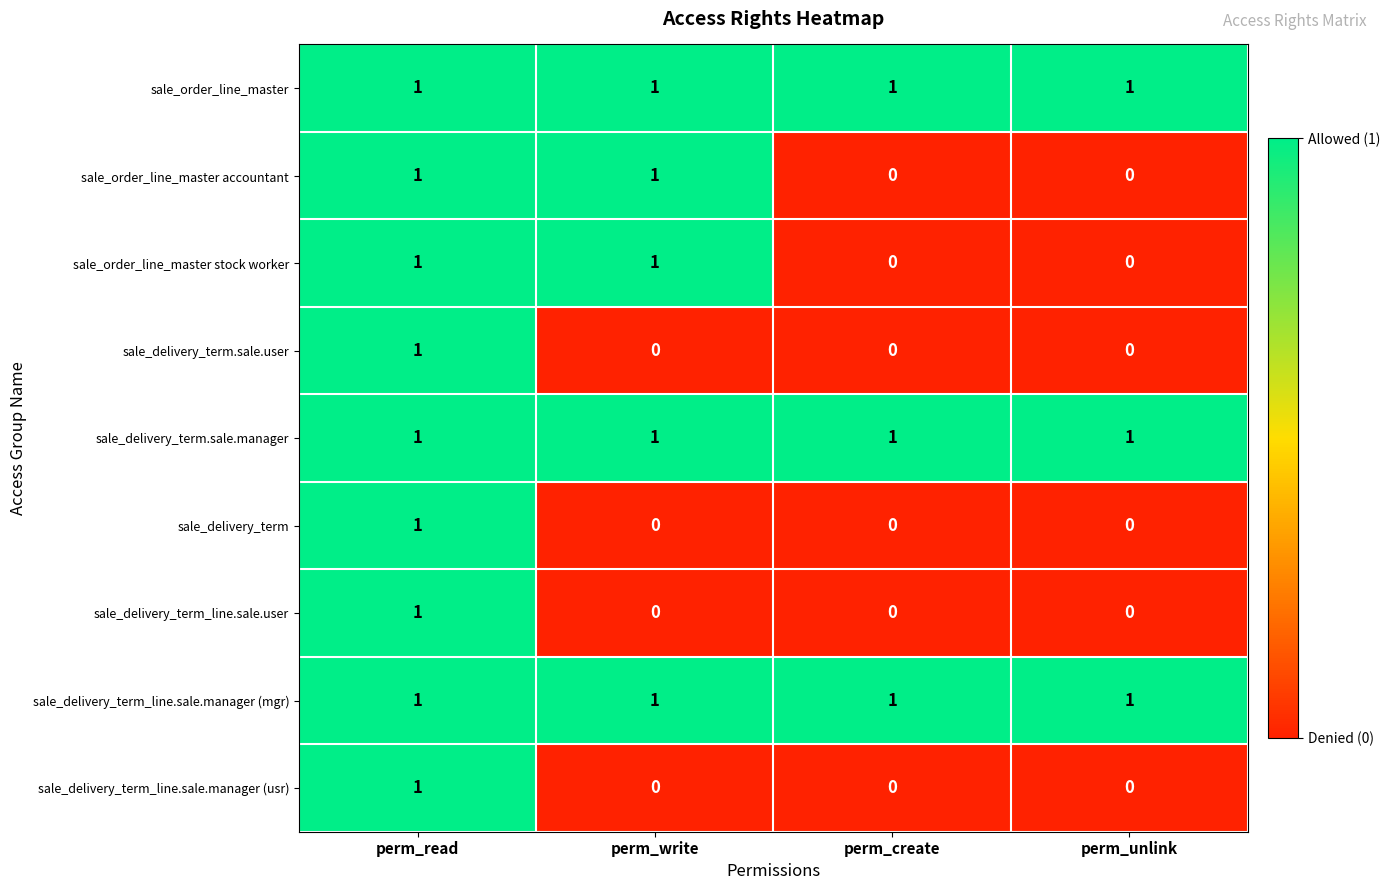

How many sale_order_line_master stock worker values are between 0 and 1?

4